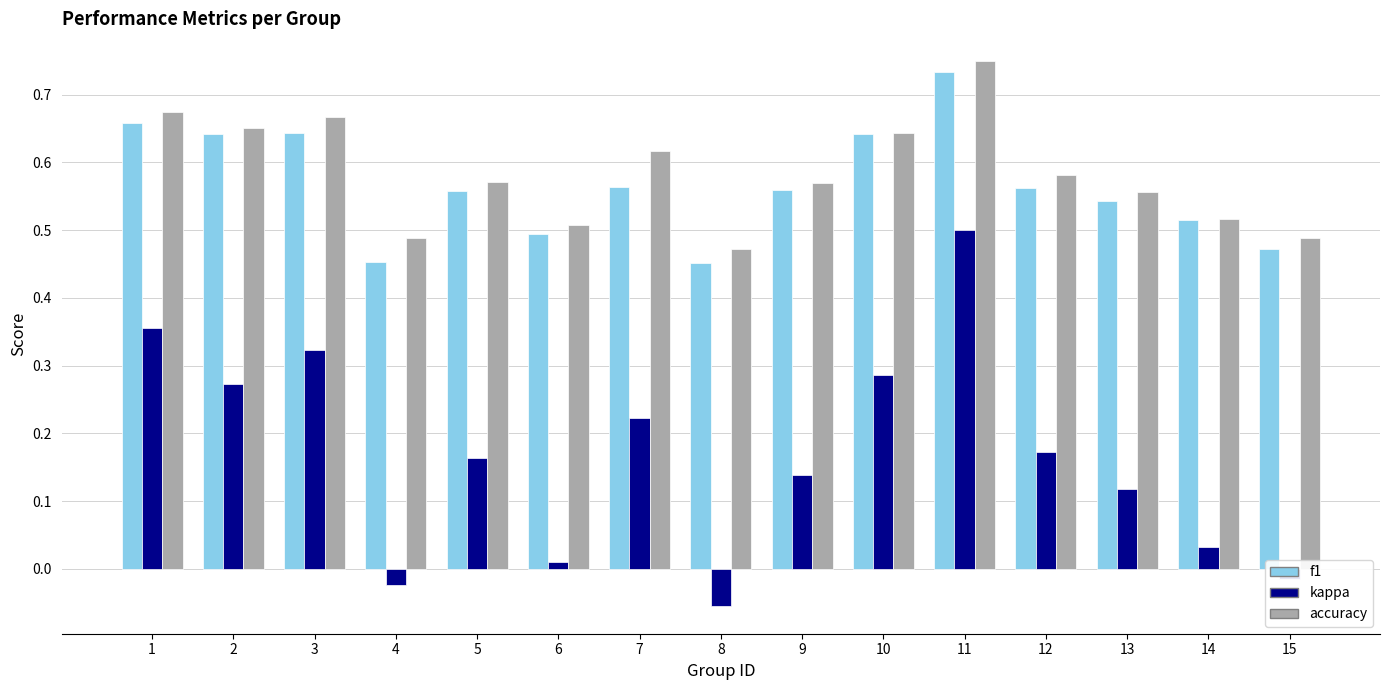

The value of accuracy at 4 is 0.5. True or false?

True